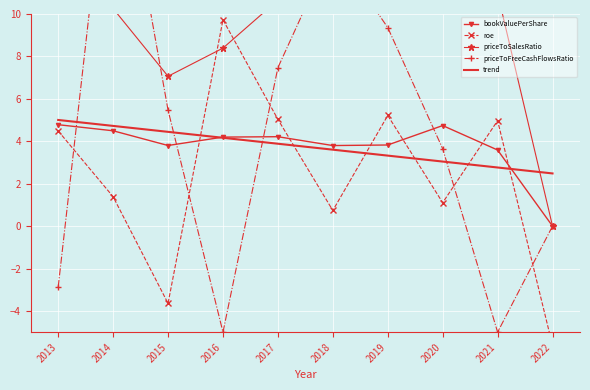

Is it true that bookValuePerShare equals 3.8 at 2018?

True